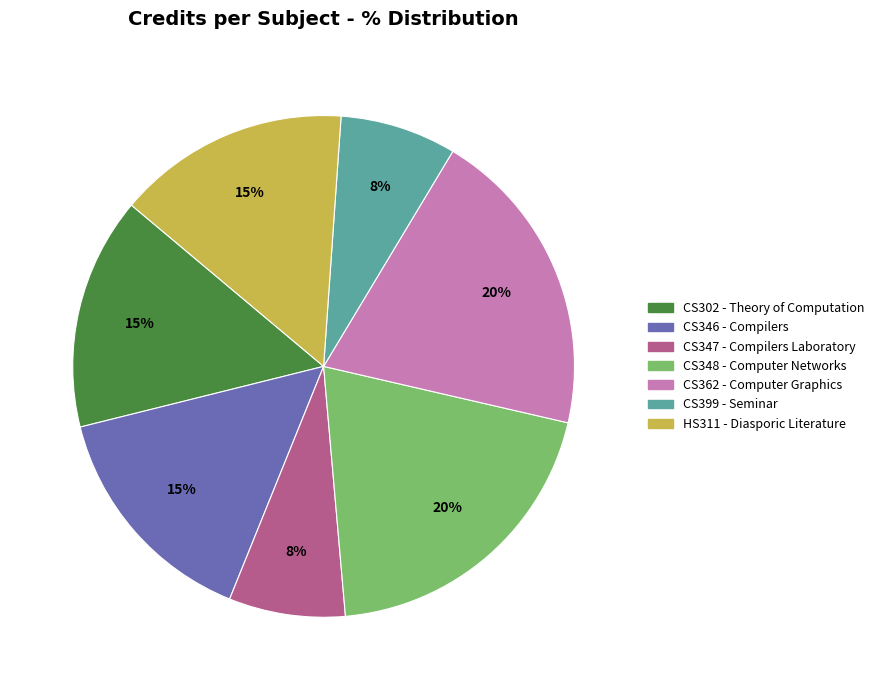

The CS348 - Computer Networks slice represents 11% of the pie. True or false?

False